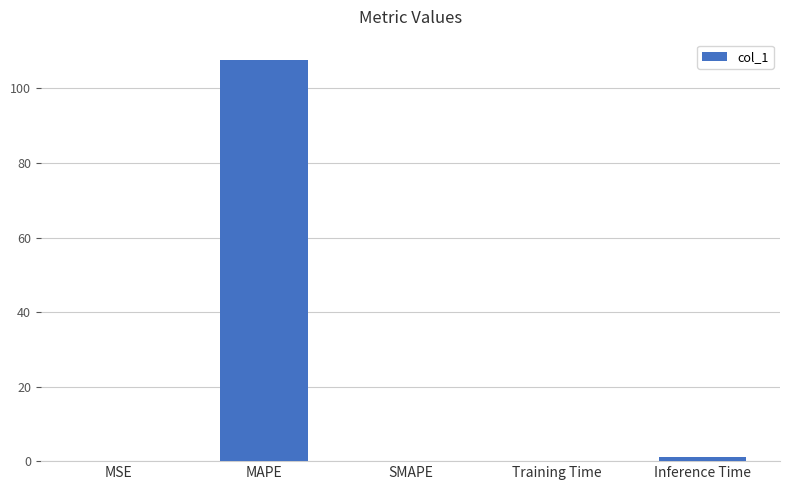

True or false: the data shows 0.0 at SMAPE.

True